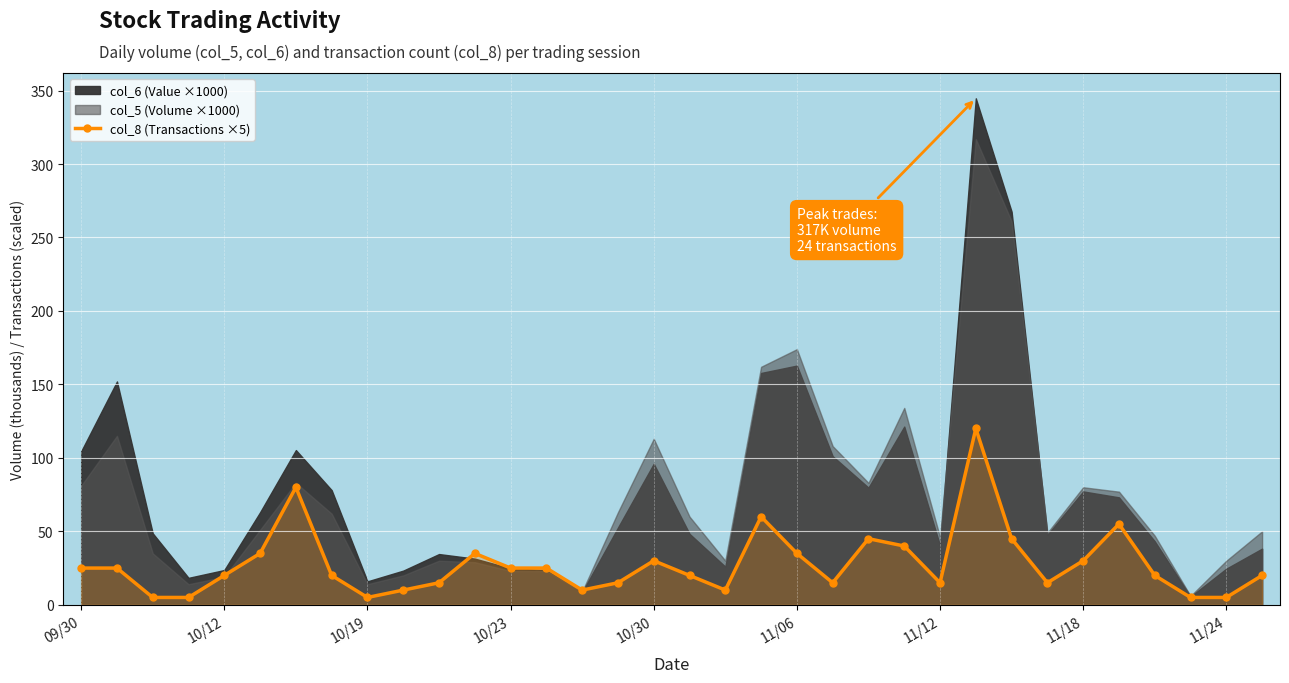

The col_8 (Transactions ×5) series shows 20 at 10/12. True or false?

True